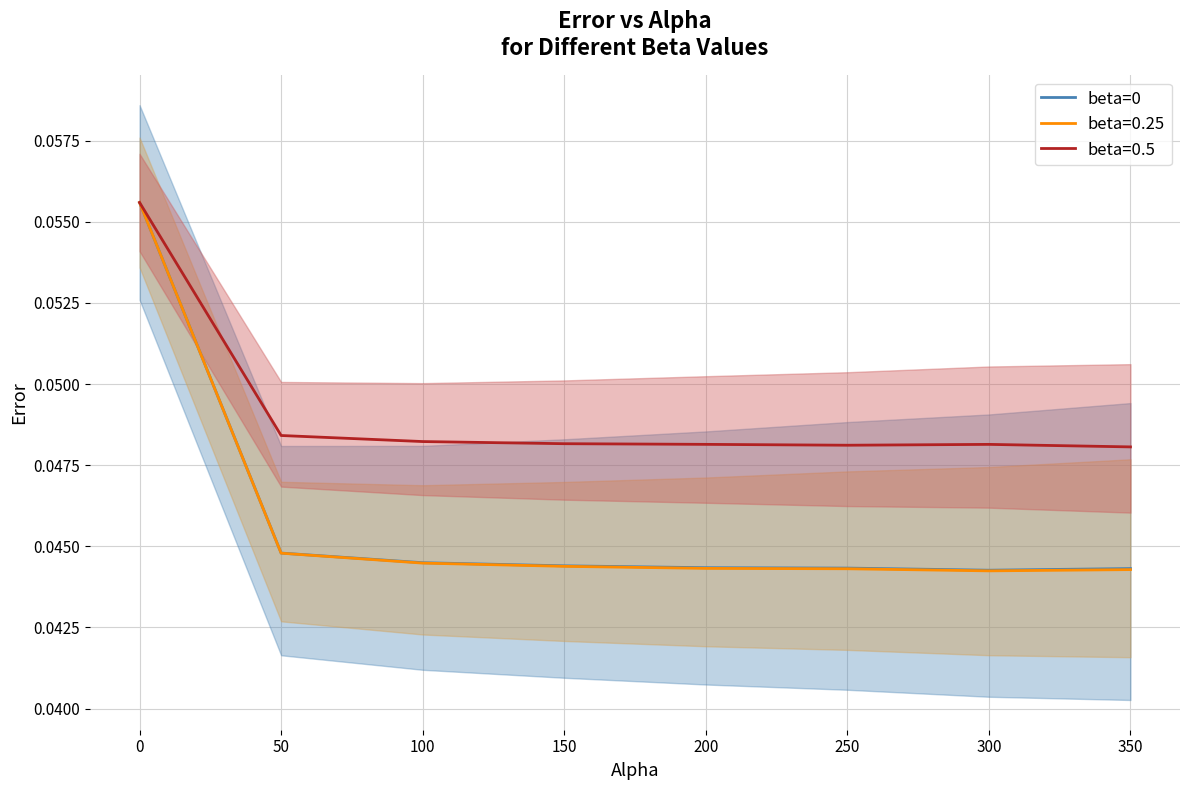

Which has a higher value, 50 or 150?

50